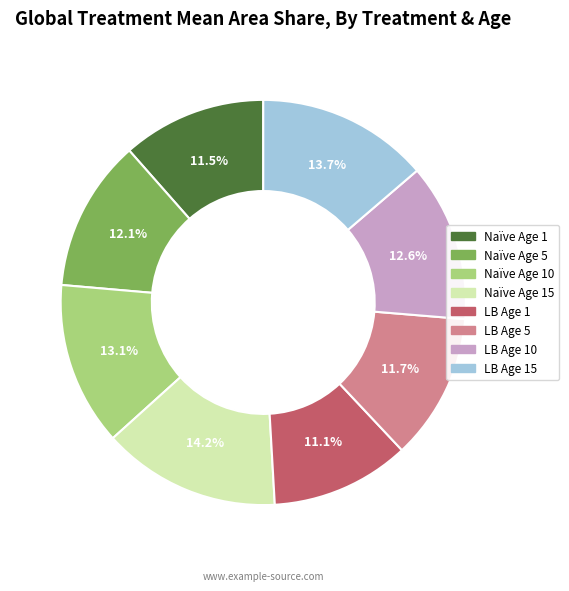

Is there any slice that represents more than half of the pie?

No